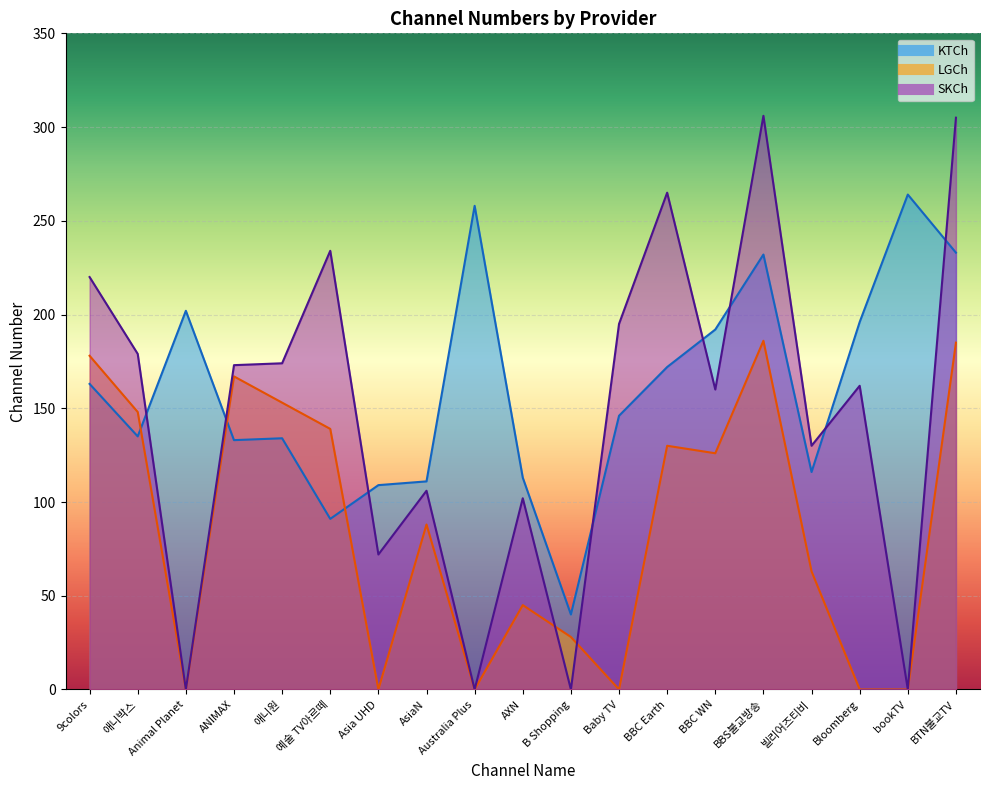

Which series has the largest total across all categories?

KTCh